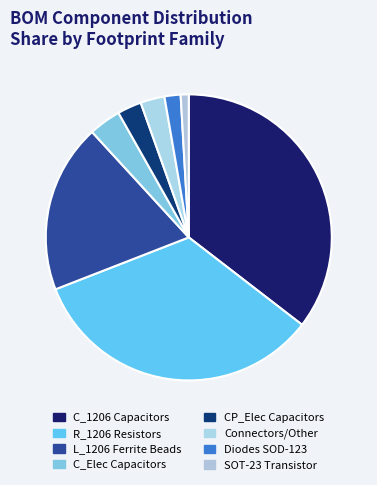

Which category has the biggest portion of the pie?

C_1206 Capacitors